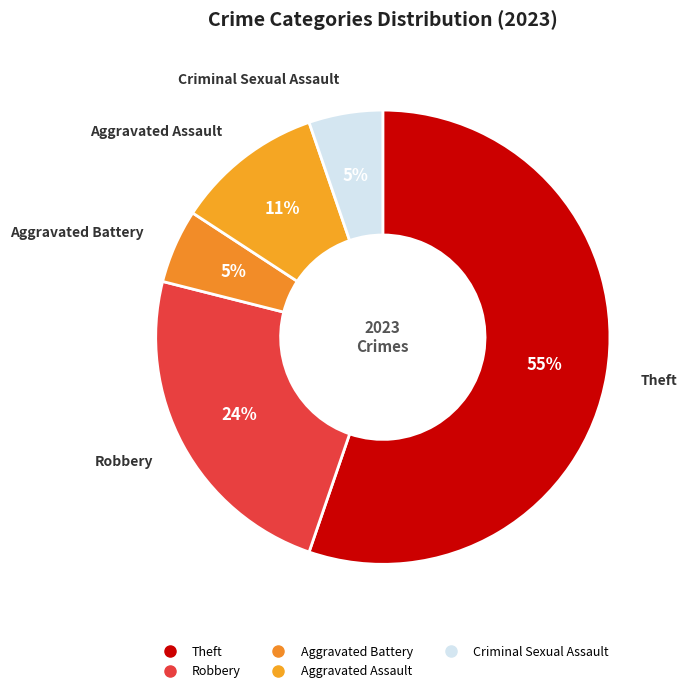

Count the number of slices in the pie.

5